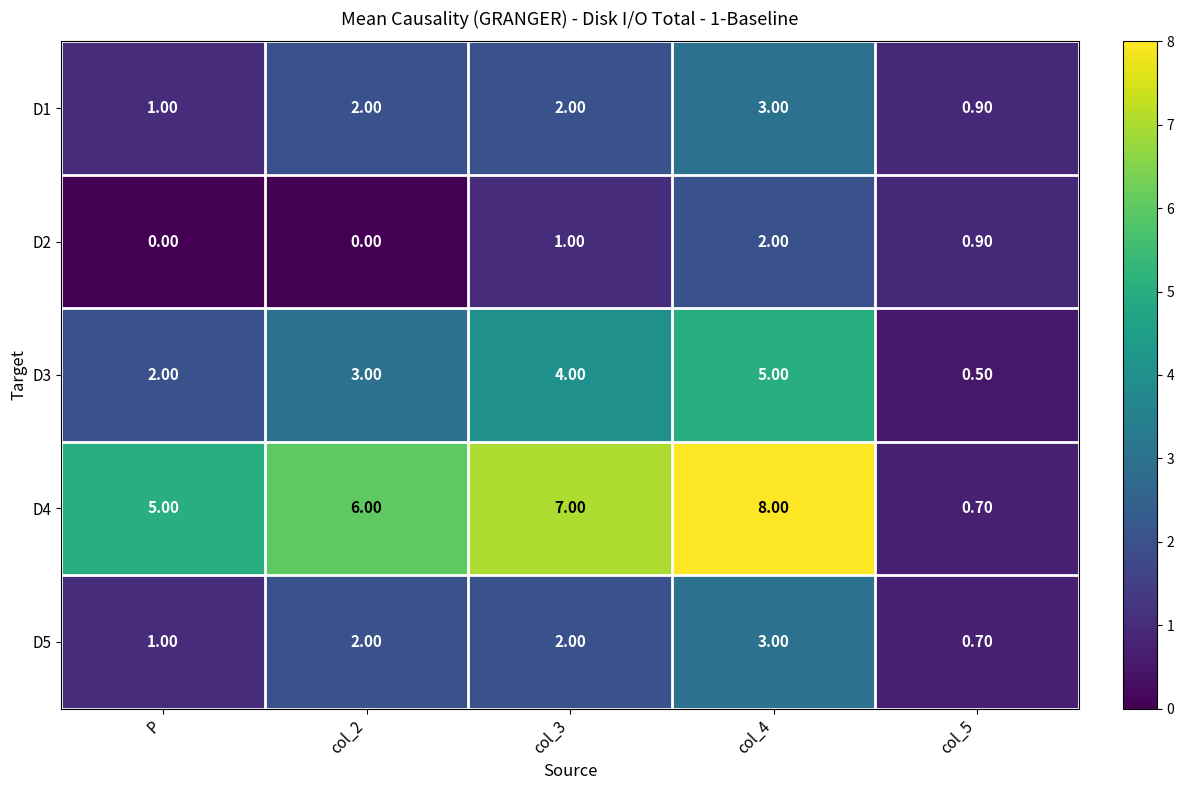

What is the greatest value displayed?

8.0